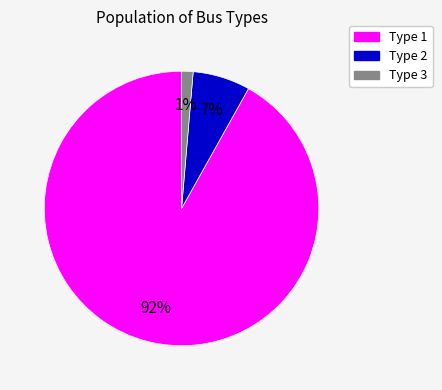

Is there a majority slice in this chart?

Yes